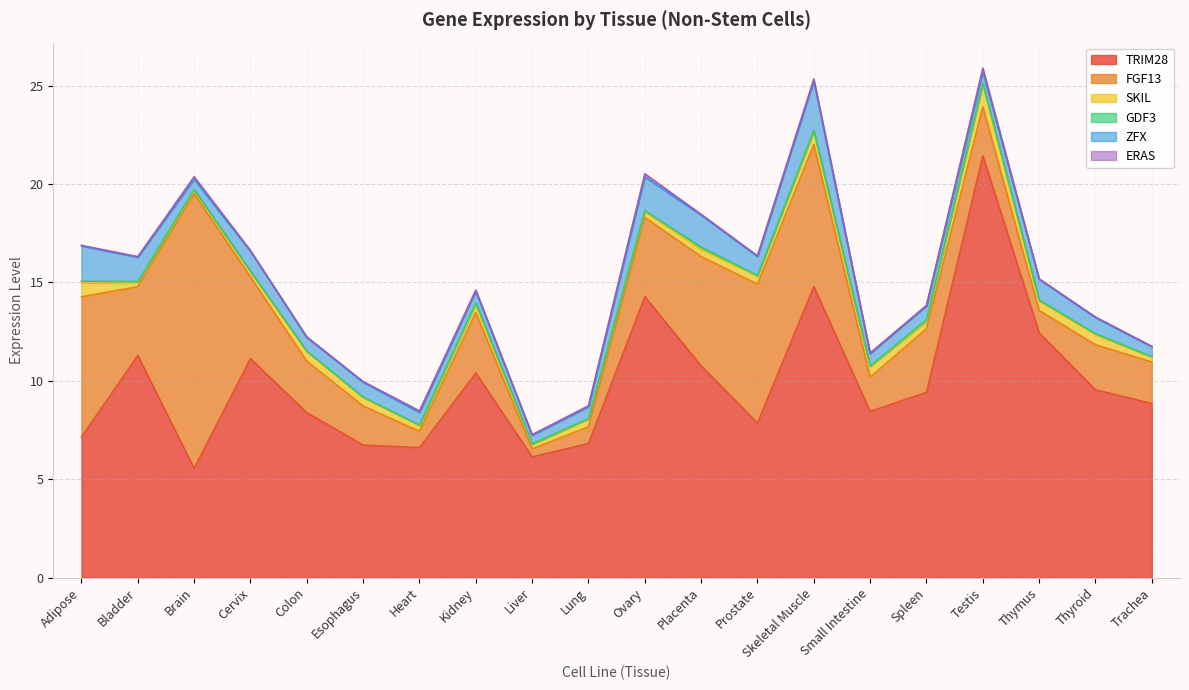

Reading left to right, what are all the values shown in this chart?

TRIM28: Adipose=7.1	Bladder=11.3	Brain=5.5	Cervix=11.1	Colon=8.4	Esophagus=6.7	Heart=6.6	Kidney=10.4	Liver=6.1	Lung=6.8	Ovary=14.3	Placenta=10.8	Prostate=7.8	Skeletal Muscle=14.8	Small Intestine=8.4	Spleen=9.4	Testis=21.4	Thymus=12.4	Thyroid=9.5	Trachea=8.8
FGF13: Adipose=7.1	Bladder=3.5	Brain=14.0	Cervix=4.2	Colon=2.6	Esophagus=2.0	Heart=0.8	Kidney=3.1	Liver=0.4	Lung=0.8	Ovary=4.0	Placenta=5.6	Prostate=7.1	Skeletal Muscle=7.2	Small Intestine=1.7	Spleen=3.2	Testis=2.5	Thymus=1.1	Thyroid=2.3	Trachea=2.1
SKIL: Adipose=0.7	Bladder=0.2	Brain=0.1	Cervix=0.3	Colon=0.5	Esophagus=0.4	Heart=0.3	Kidney=0.4	Liver=0.2	Lung=0.4	Ovary=0.3	Placenta=0.4	Prostate=0.4	Skeletal Muscle=0.7	Small Intestine=0.6	Spleen=0.4	Testis=1.2	Thymus=0.5	Thyroid=0.5	Trachea=0.2
GDF3: Adipose=0.1	Bladder=0.0	Brain=0.1	Cervix=0.0	Colon=0.0	Esophagus=0.0	Heart=0.0	Kidney=0.1	Liver=0.0	Lung=0.0	Ovary=0.0	Placenta=0.1	Prostate=0.0	Skeletal Muscle=0.0	Small Intestine=0.0	Spleen=0.1	Testis=0.0	Thymus=0.0	Thyroid=0.0	Trachea=0.0
ZFX: Adipose=1.8	Bladder=1.2	Brain=0.5	Cervix=1.0	Colon=0.7	Esophagus=0.8	Heart=0.6	Kidney=0.6	Liver=0.4	Lung=0.6	Ovary=1.7	Placenta=1.6	Prostate=1.0	Skeletal Muscle=2.5	Small Intestine=0.6	Spleen=0.7	Testis=0.6	Thymus=1.1	Thyroid=0.8	Trachea=0.5
ERAS: Adipose=0.0	Bladder=0.0	Brain=0.1	Cervix=0.0	Colon=0.0	Esophagus=0.0	Heart=0.1	Kidney=0.1	Liver=0.0	Lung=0.1	Ovary=0.2	Placenta=0.0	Prostate=0.0	Skeletal Muscle=0.1	Small Intestine=0.0	Spleen=0.0	Testis=0.2	Thymus=0.0	Thyroid=0.0	Trachea=0.0